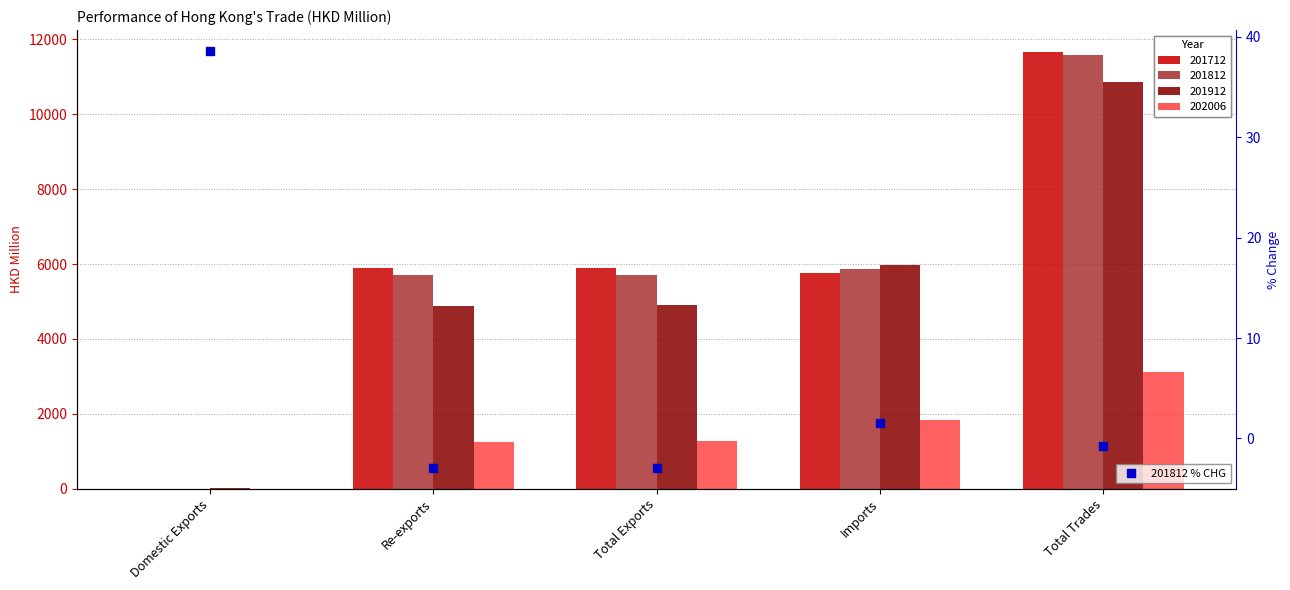

Is it true that the value at Total Trades is -0.7?

True